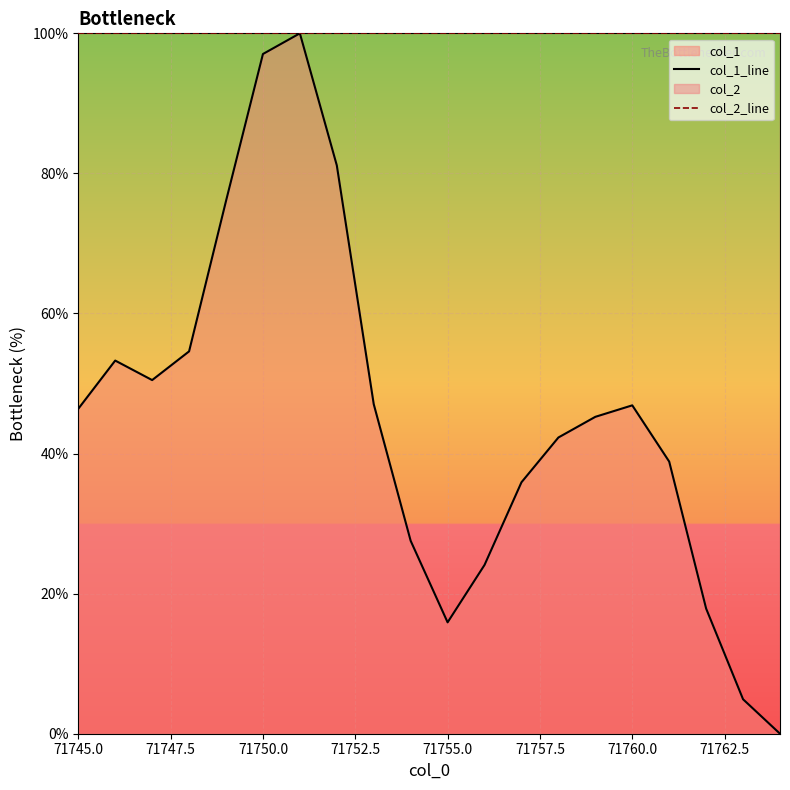

Read the col_1_line value at 71755.0.

15.9